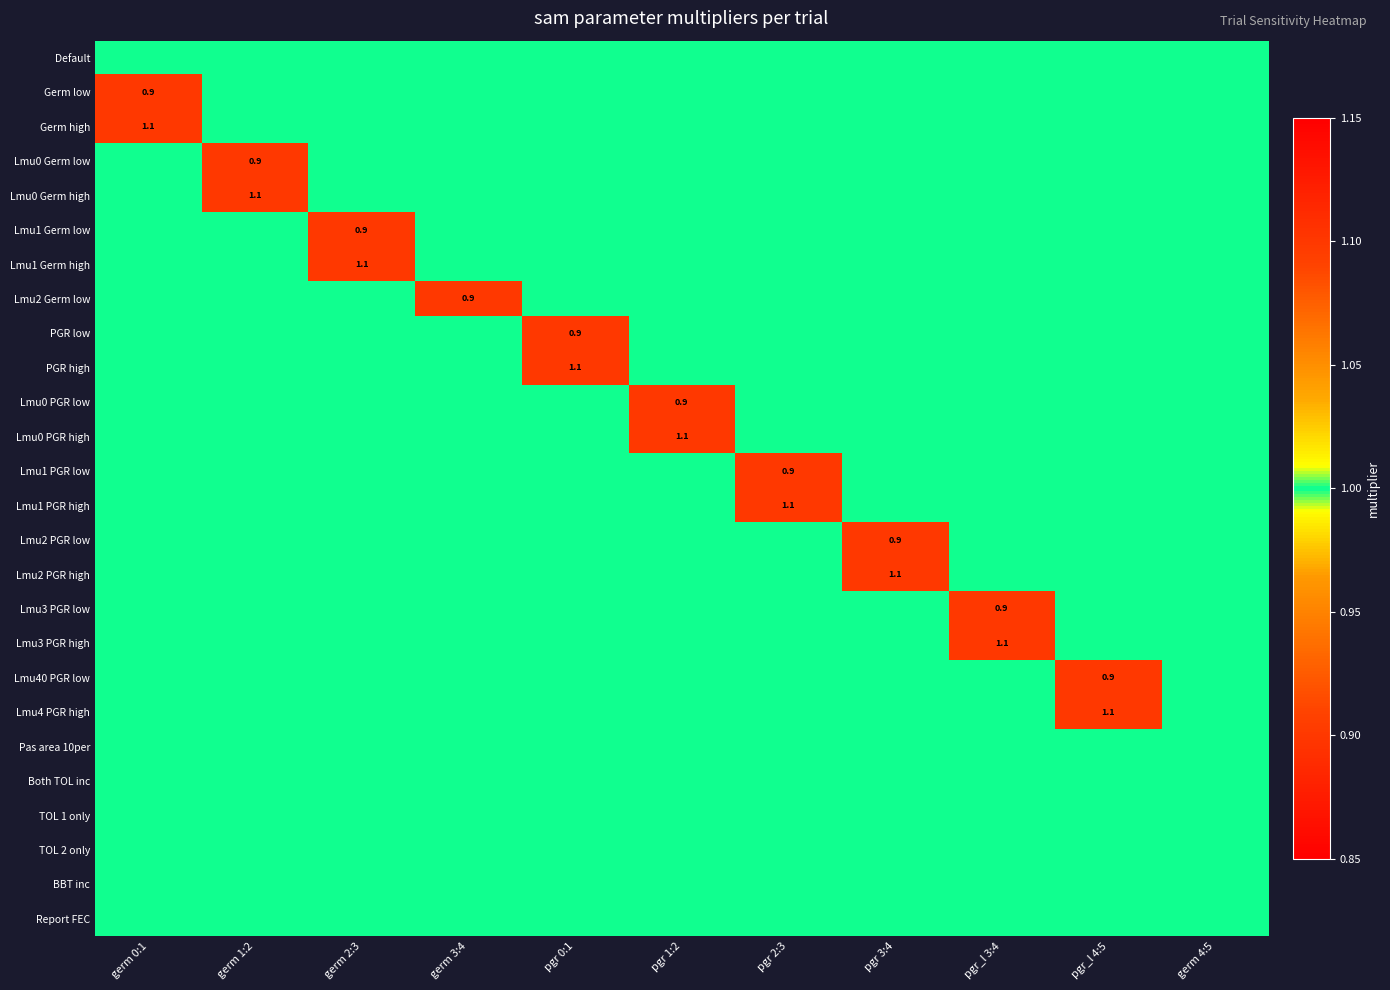

The value of Lmu1 Germ low at pgr 2:3 is 1.0. True or false?

True